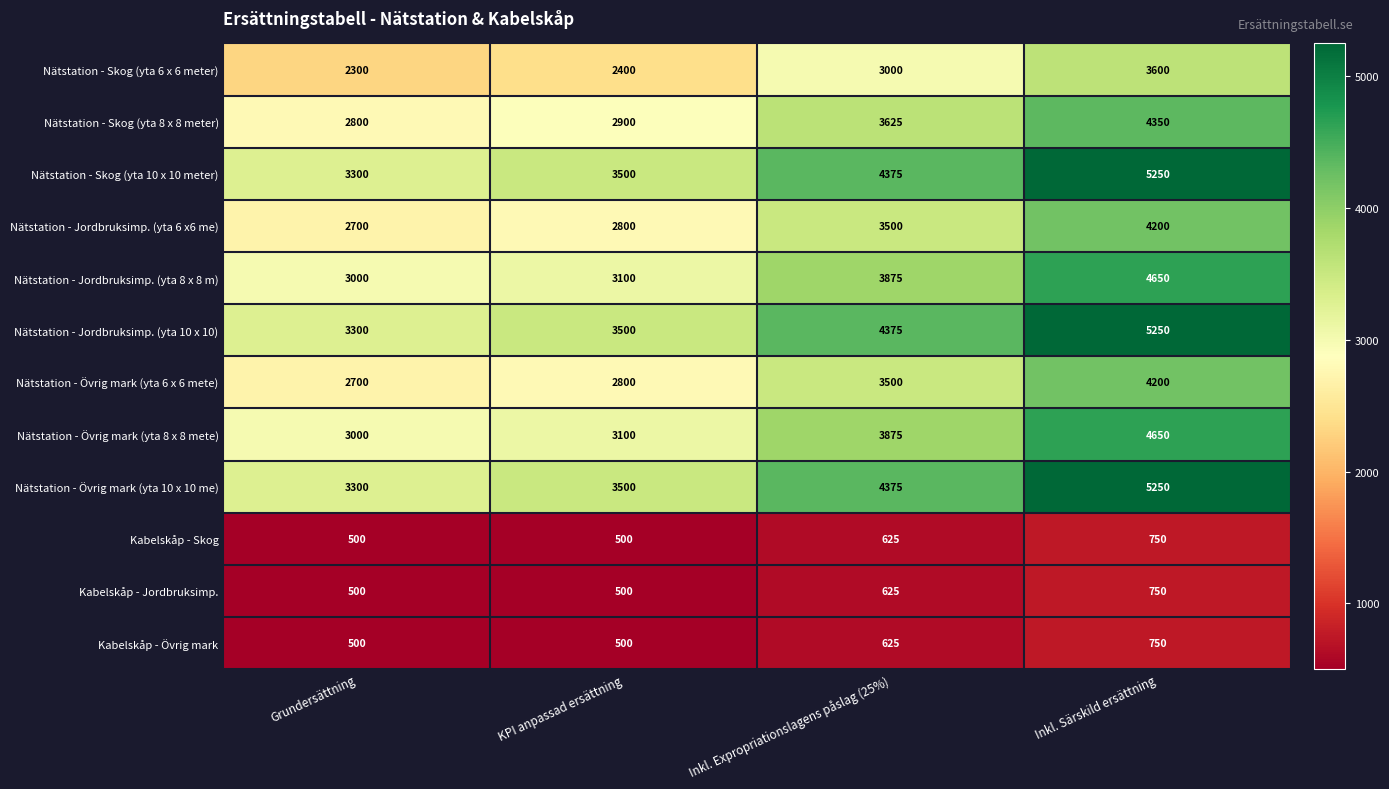

Count the Nätstation - Övrig mark (yta 10 x 10 me) values in the range 3500 to 5250.

3